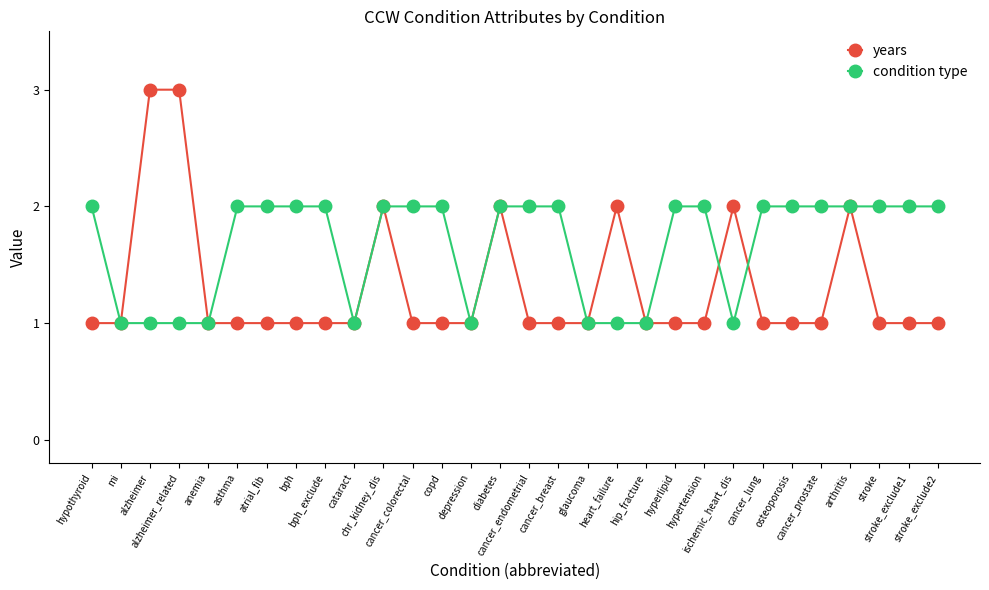

Is this an area chart (filled region under the line)?

No